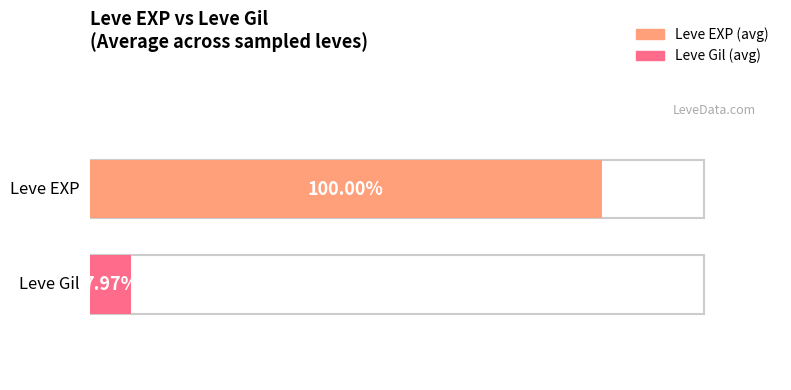

Which series has the widest spread of values?

Leve EXP